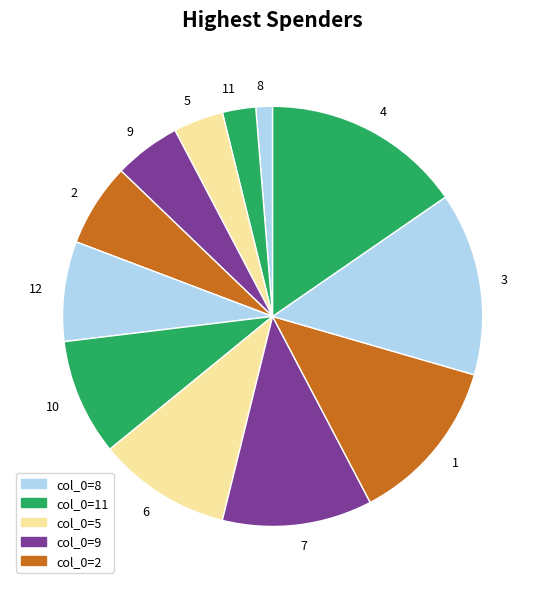

Is 2 the majority of the pie?

No